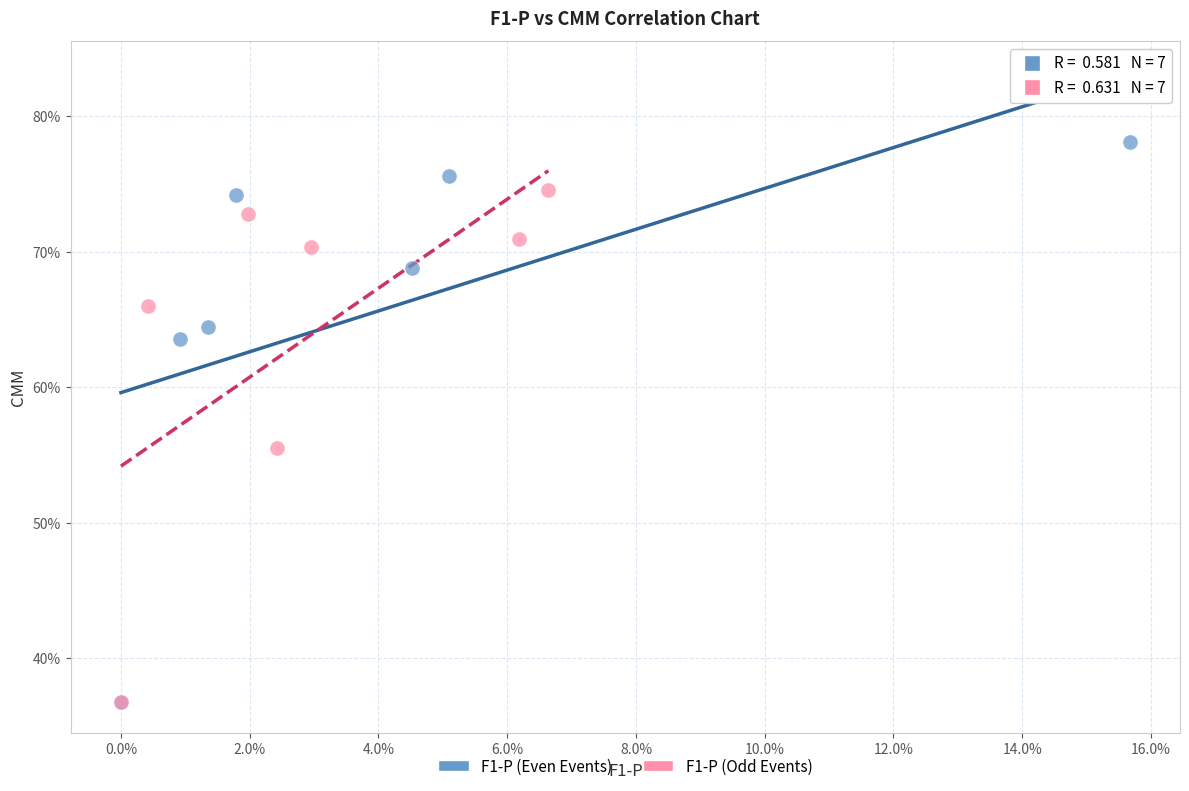

What are all the series names shown in the legend?

F1-P (Even Events), F1-P (Odd Events)